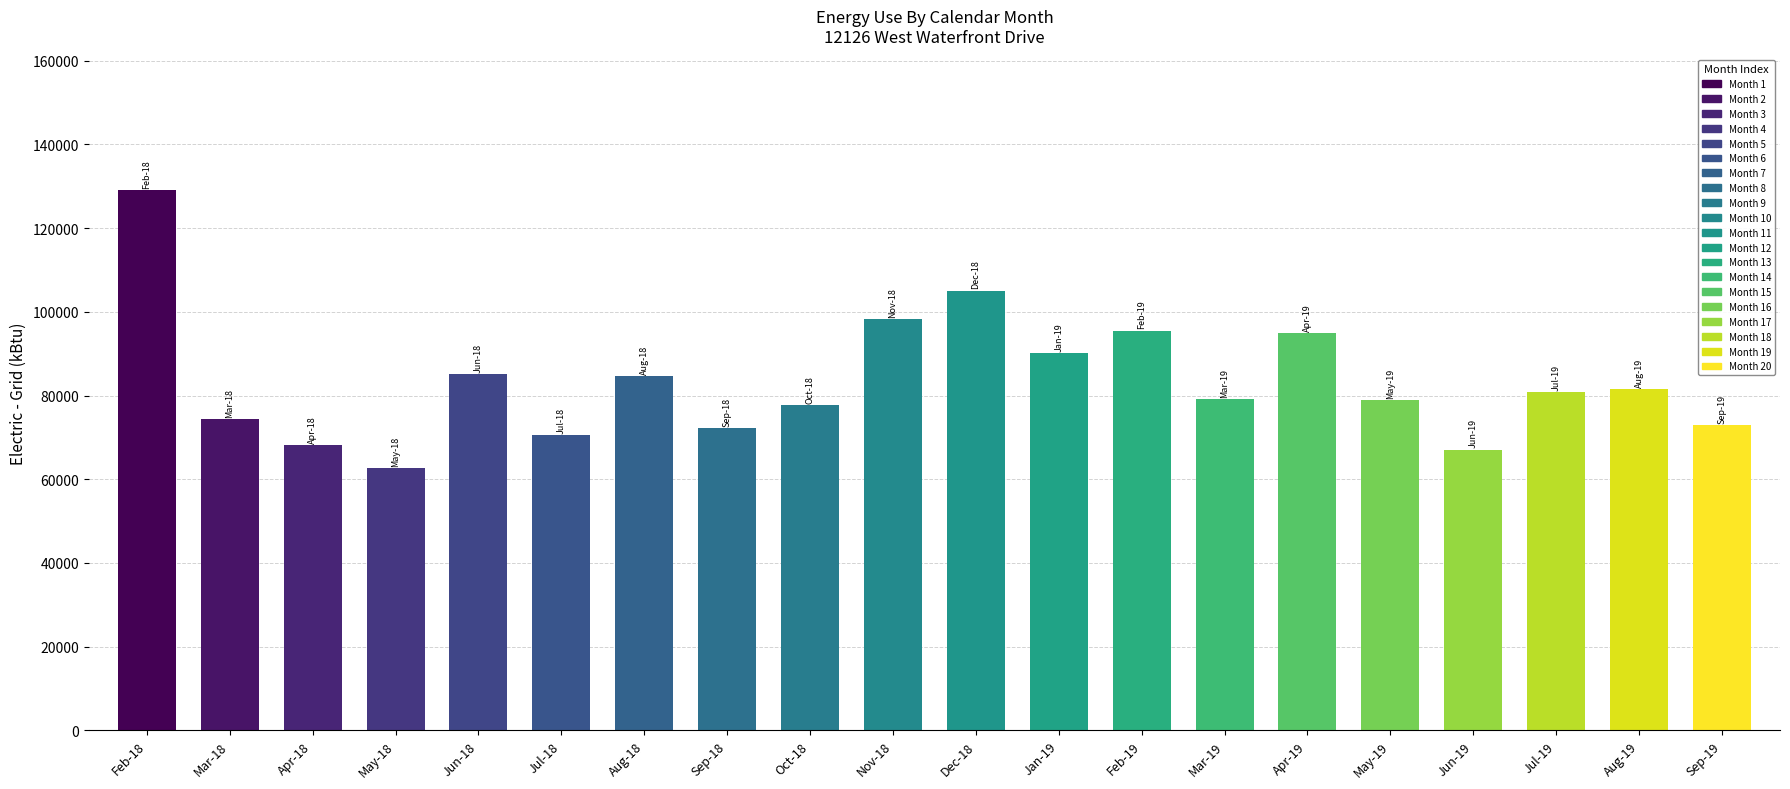

How many bars are there in total?

20